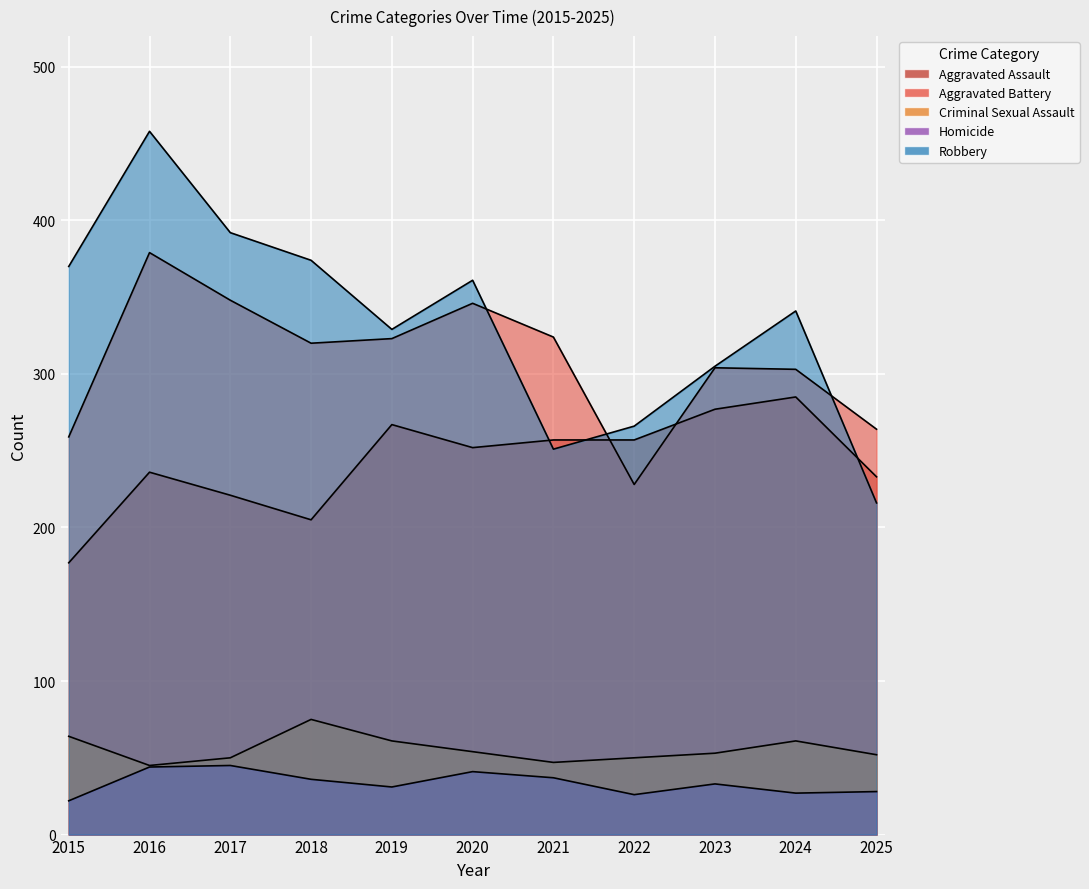

In Homicide, how many points are higher than both neighbors (excluding endpoints)?

3